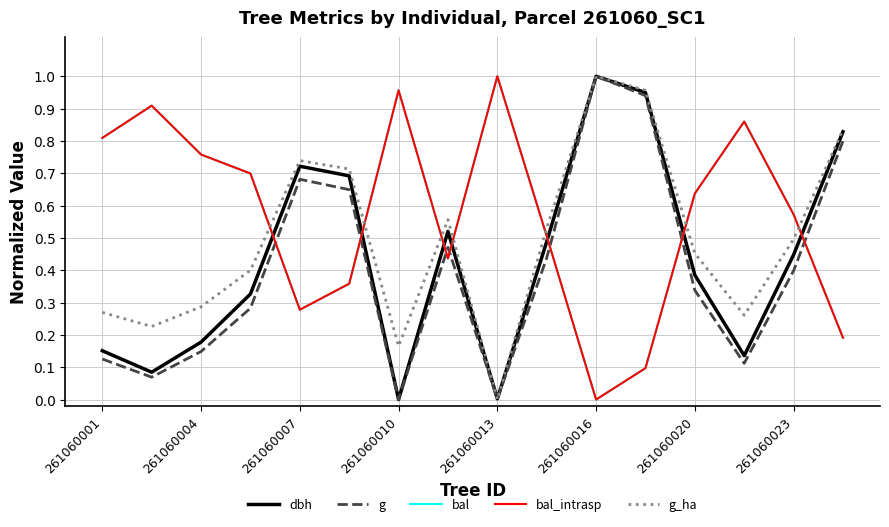

Does the chart display data point markers on the line(s)?

No